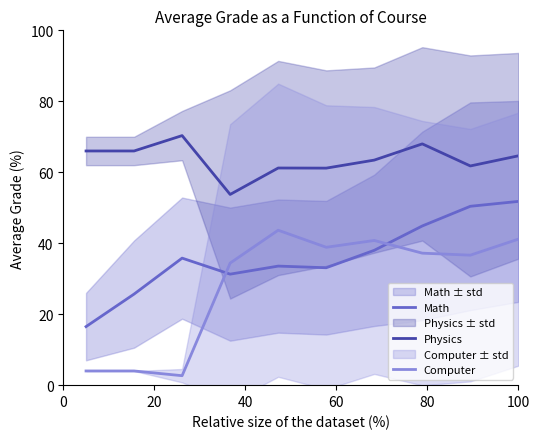

What is the lowest value of the Computer series?

2.7